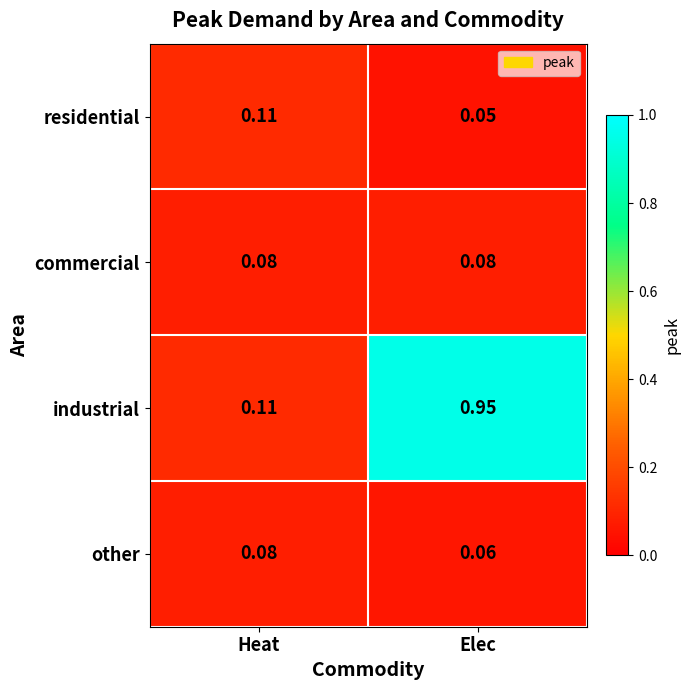

Rank the categories by other value from lowest to highest.

Elec, Heat